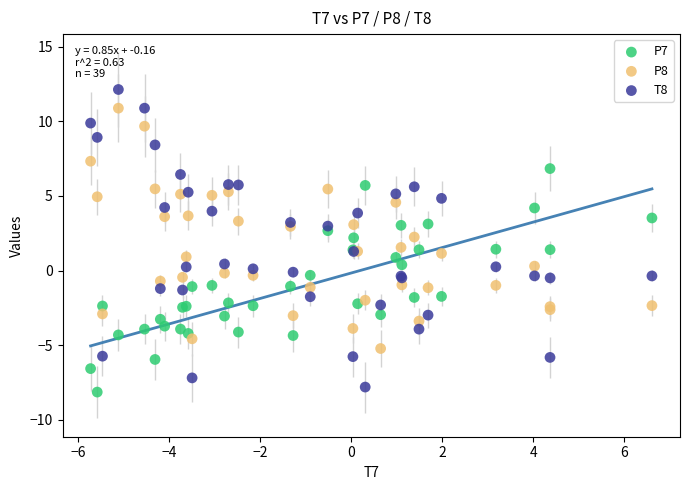

Which series has the widest spread of Y values?

T8